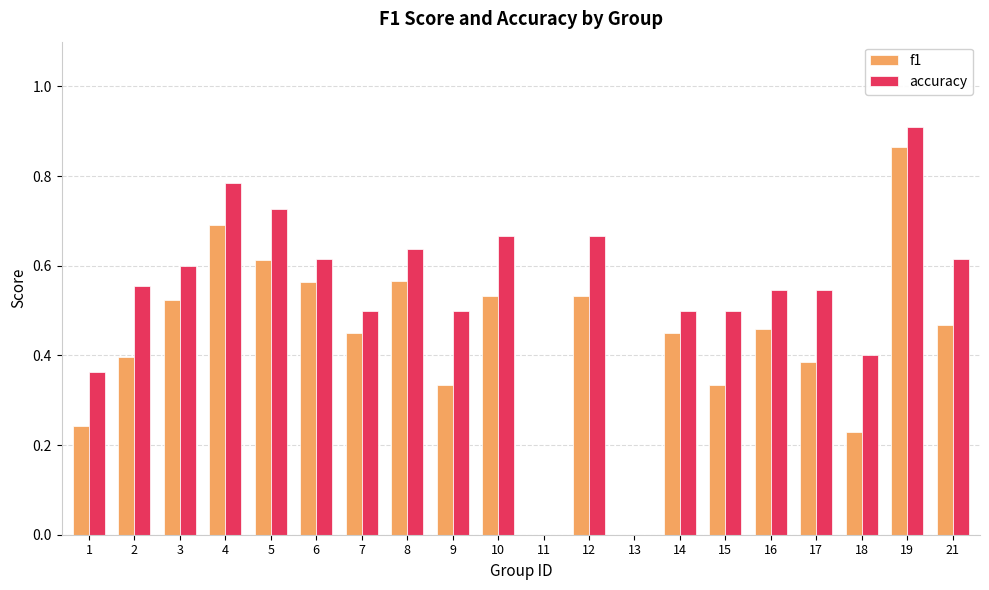

What is the sum of all f1 values?

8.6